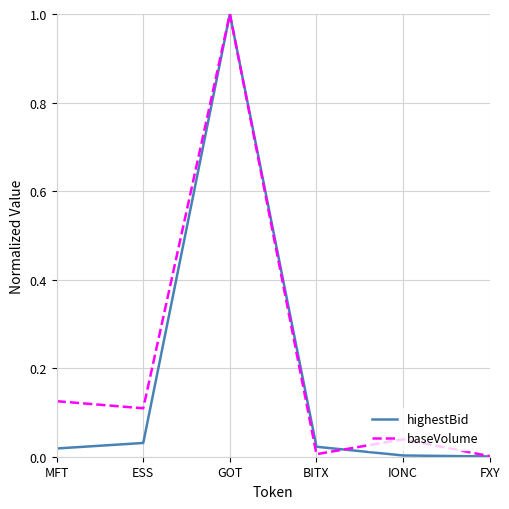

What position from the right is MFT?

6